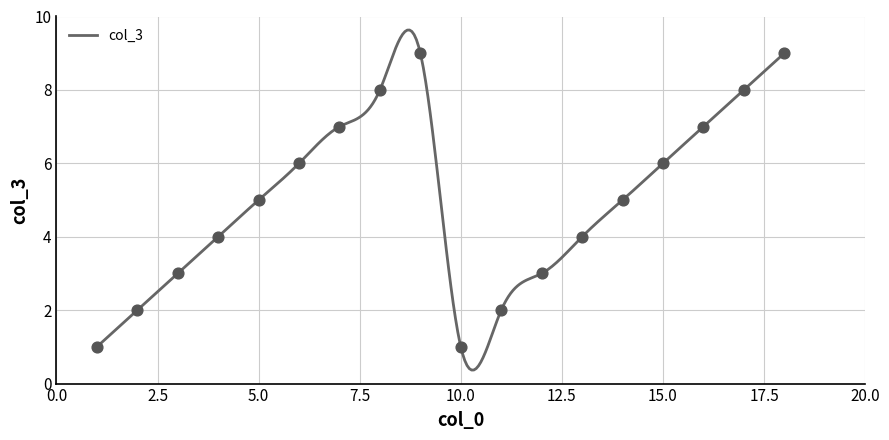

Which has a higher value, 1 or 1?

1